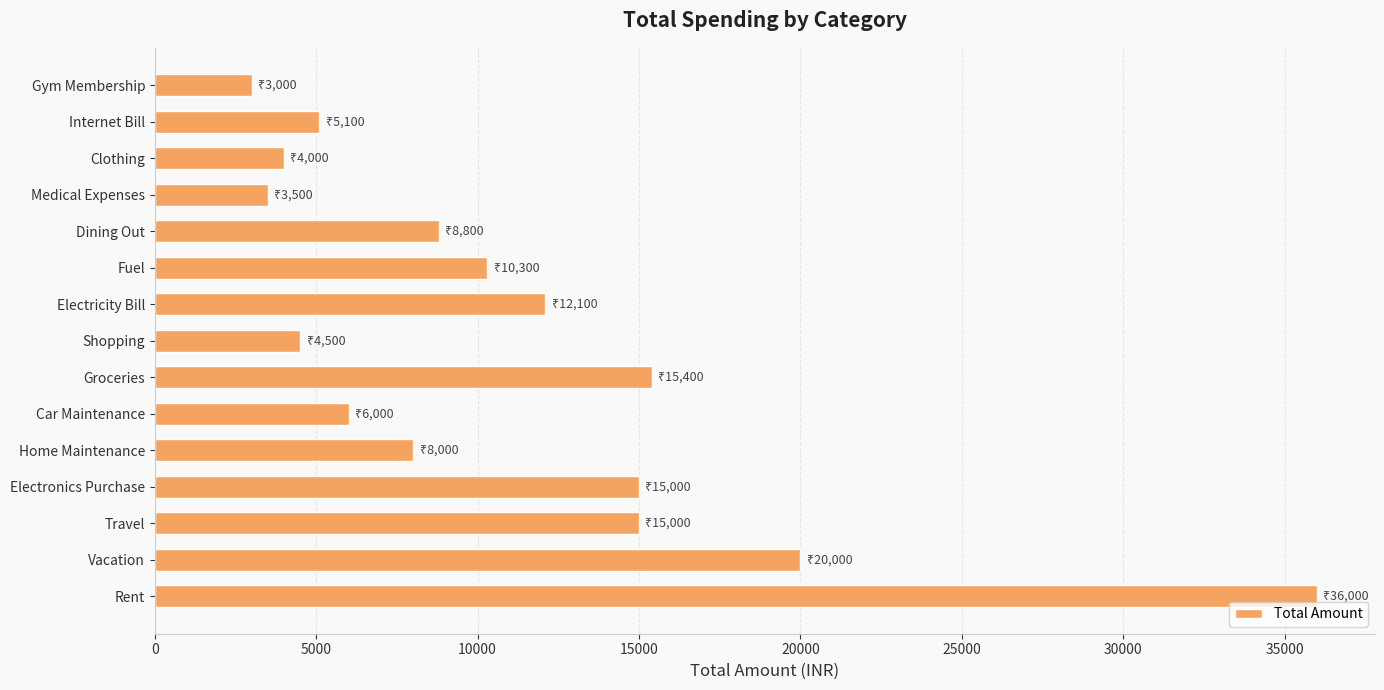

What is the smallest value displayed?

3000